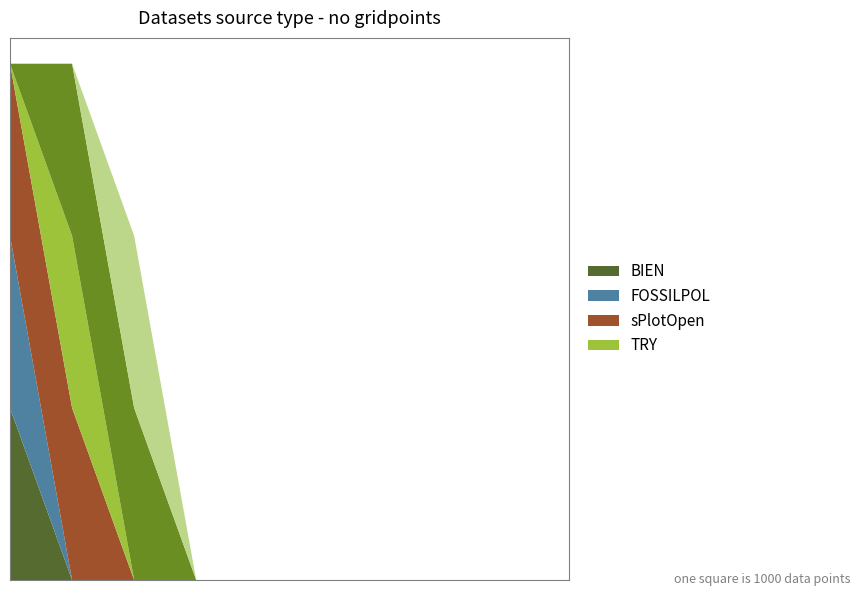

Reading left to right, extract all data points from this chart.

2: 1	0	0	0	0	0	0	0	0	0
3: 1	0	0	0	0	0	0	0	0	0
4: 1	1	0	0	0	0	0	0	0	0
5: 0	1	0	0	0	0	0	0	0	0
6: 0	1	1	0	0	0	0	0	0	0
7: 0	0	1	0	0	0	0	0	0	0